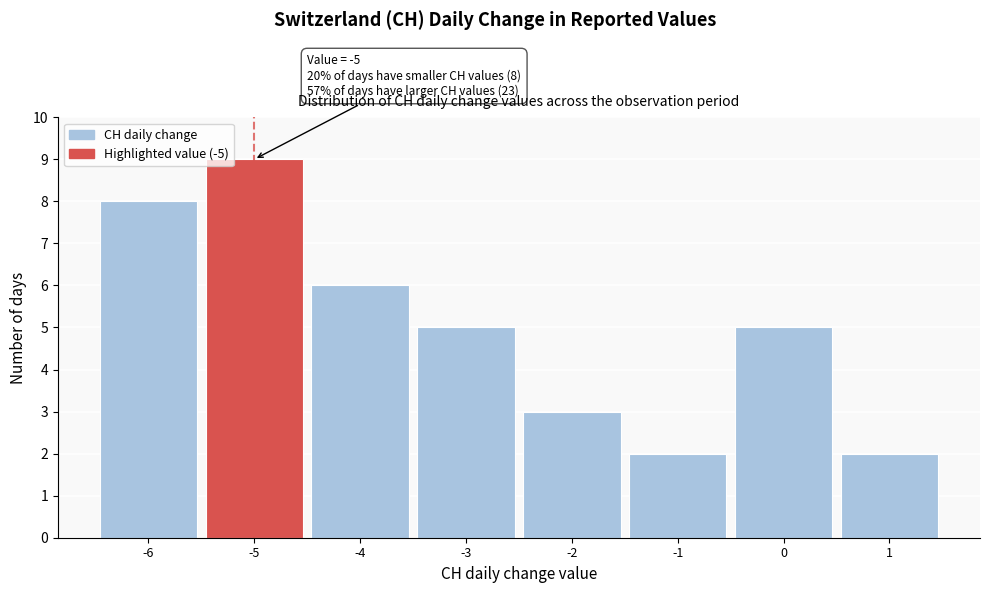

Over which range of the x-axis is the bar tallest?

-5.5 to -4.5